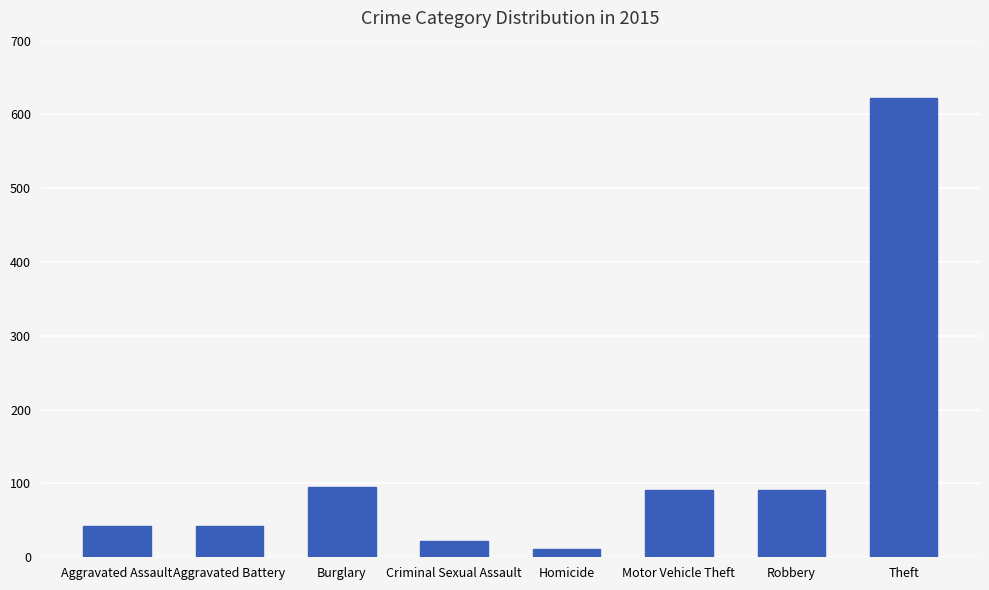

What value does the data have at Motor Vehicle Theft?

91